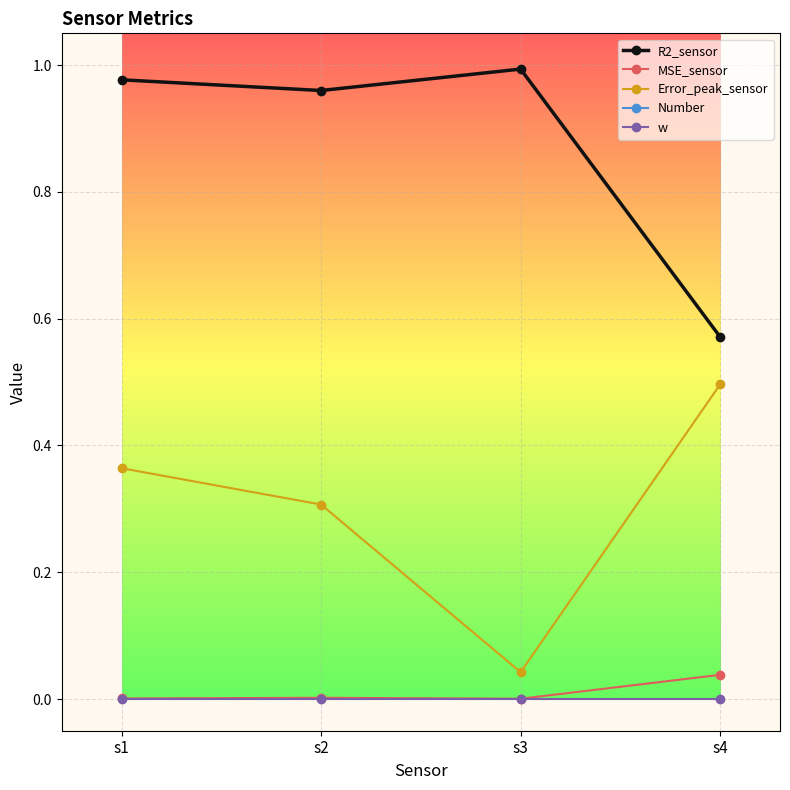

True or false: Error_peak_sensor and MSE_sensor intersect in this chart.

False